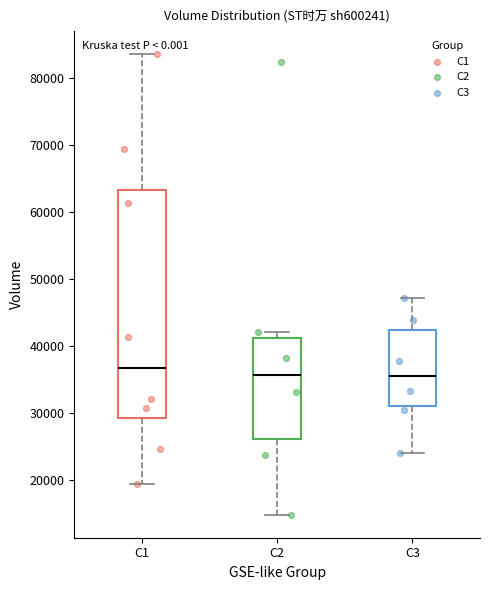

Where does the lower whisker of the box for C1 end on the y-axis? The values are not printed on the chart, so give them approximately, as read against the axis.

19000